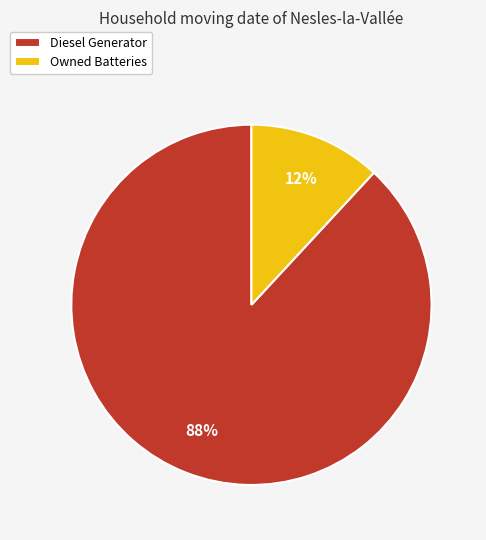

Count the number of slices in the pie.

2